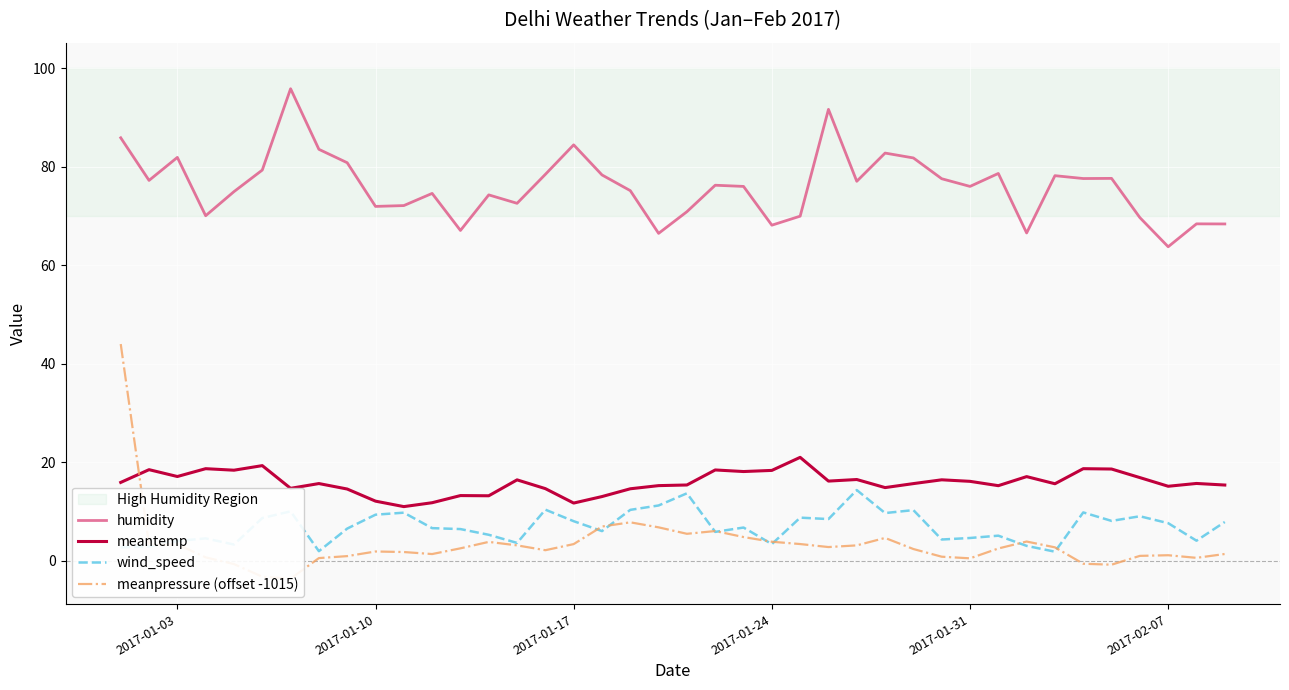

True or false: humidity has a value of 22.6 at 2017-02-07.

False